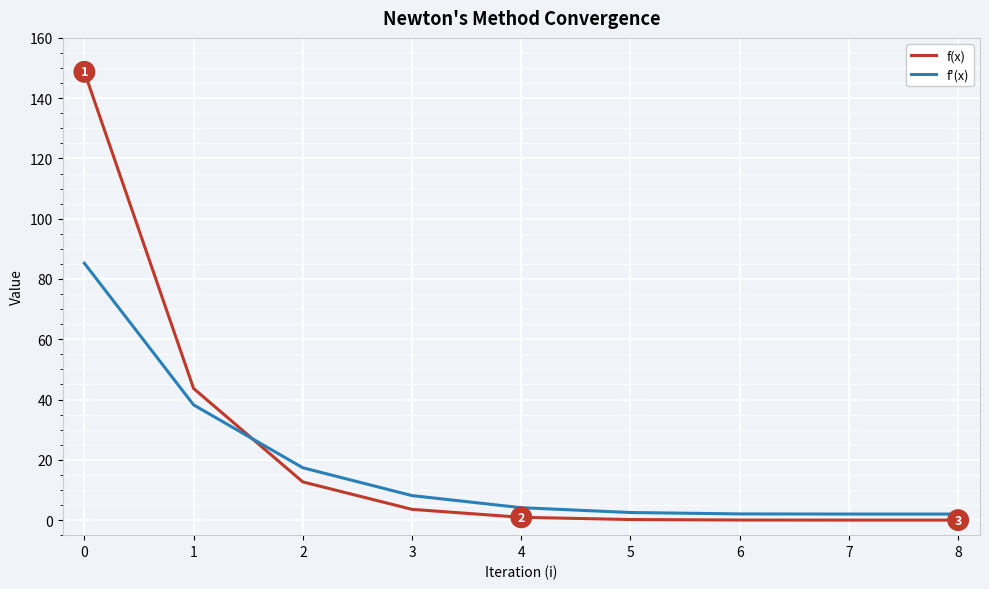

List the series in order of their peak value, lowest first.

f'(x), f(x)